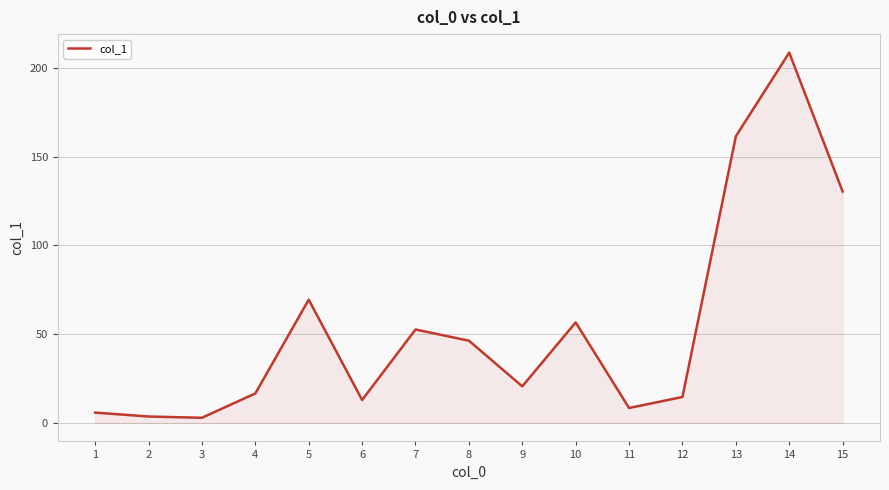

True or false: the data shows 20.6 at 9.

True